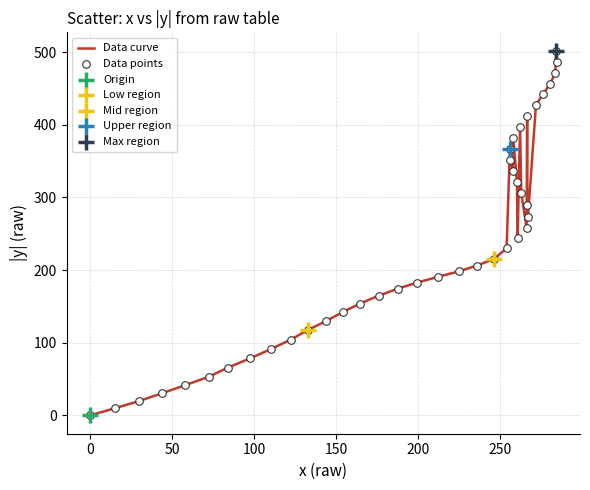

What is the greatest value displayed?

502.2